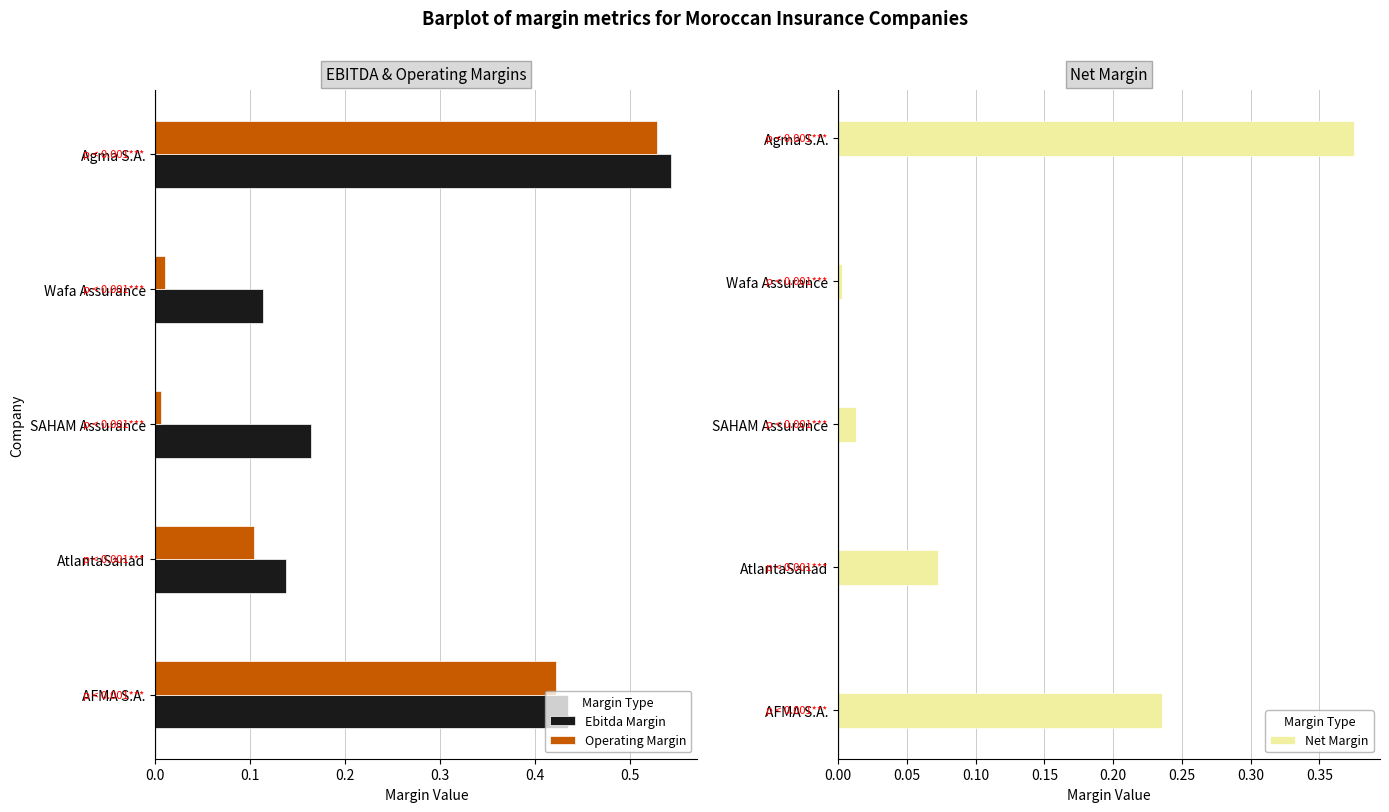

Rank the series by their average value, from lowest to highest.

Net Margin, Operating Margin, Ebitda Margin